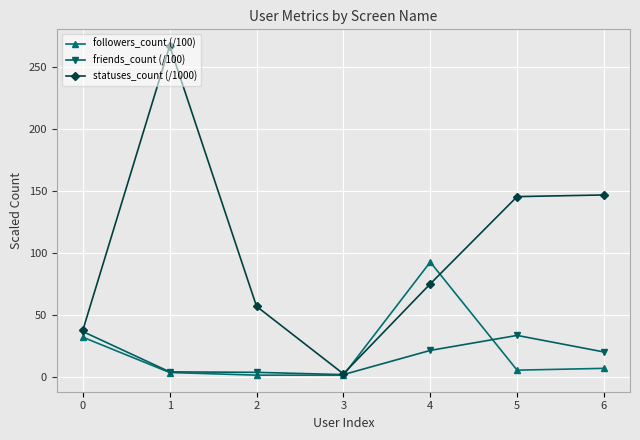

True or false: followers_count (/100) has more than 0 interior local peaks.

True